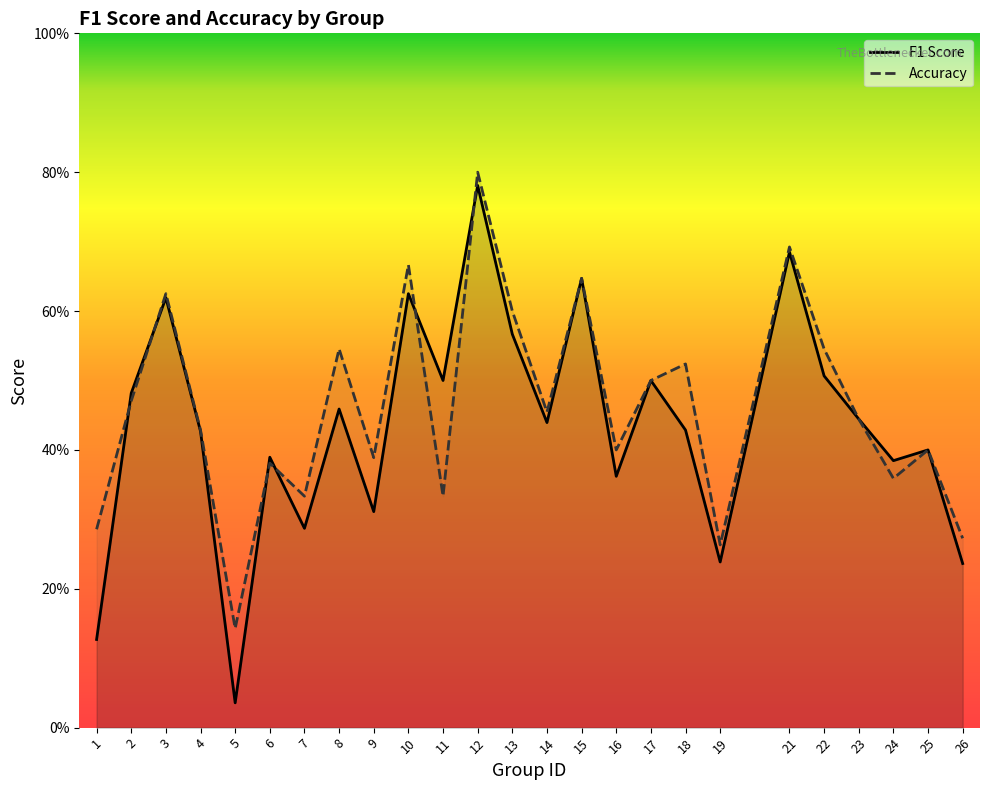

Is the value of F1 Score at 23 greater than the value of Accuracy at 14?

No